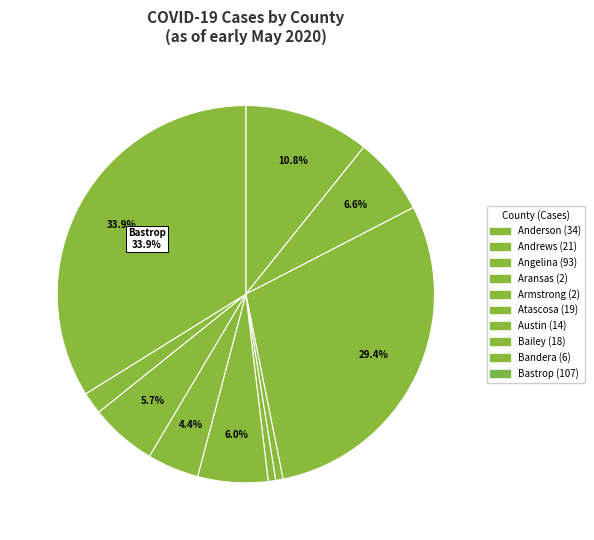

How many slices are in this pie chart?

10